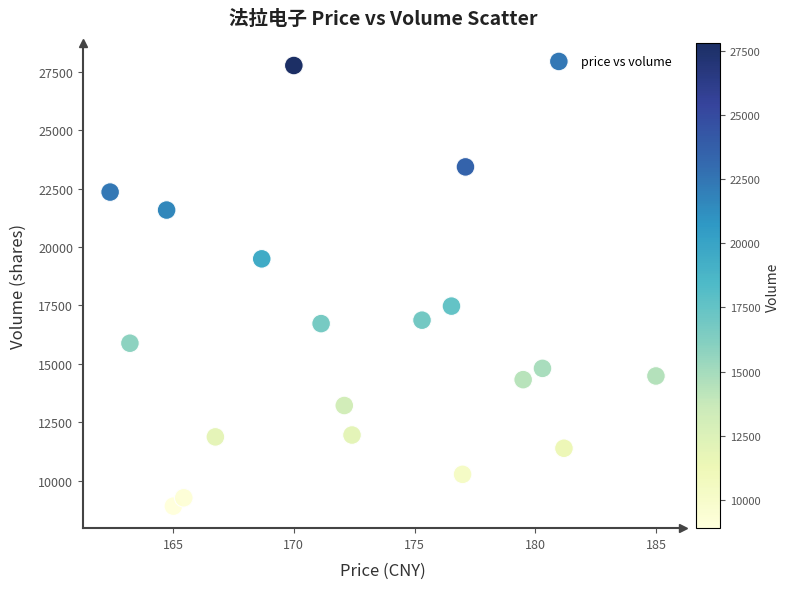

What Y value in the scatter plot is closest to 18339?

17470